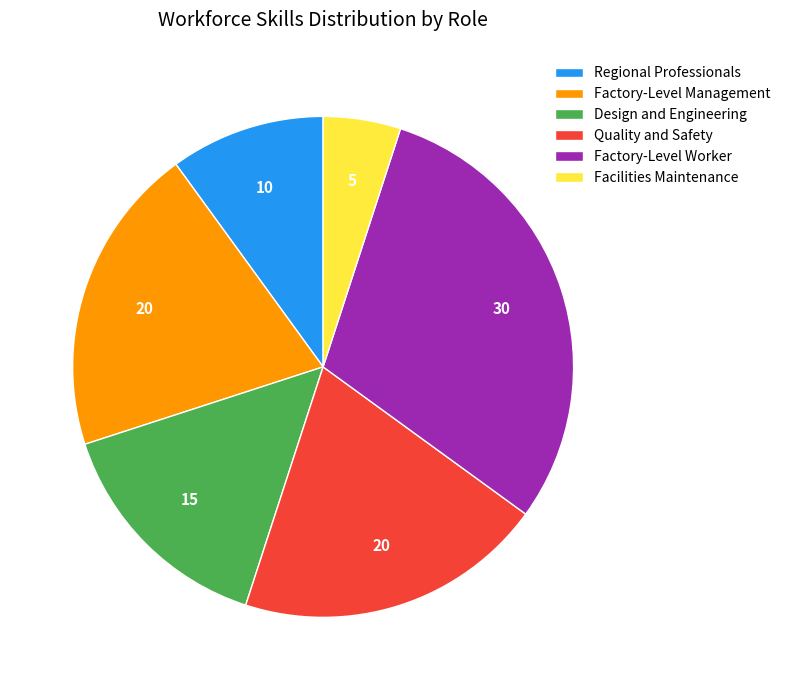

Which category has the biggest portion of the pie?

Factory-Level Worker